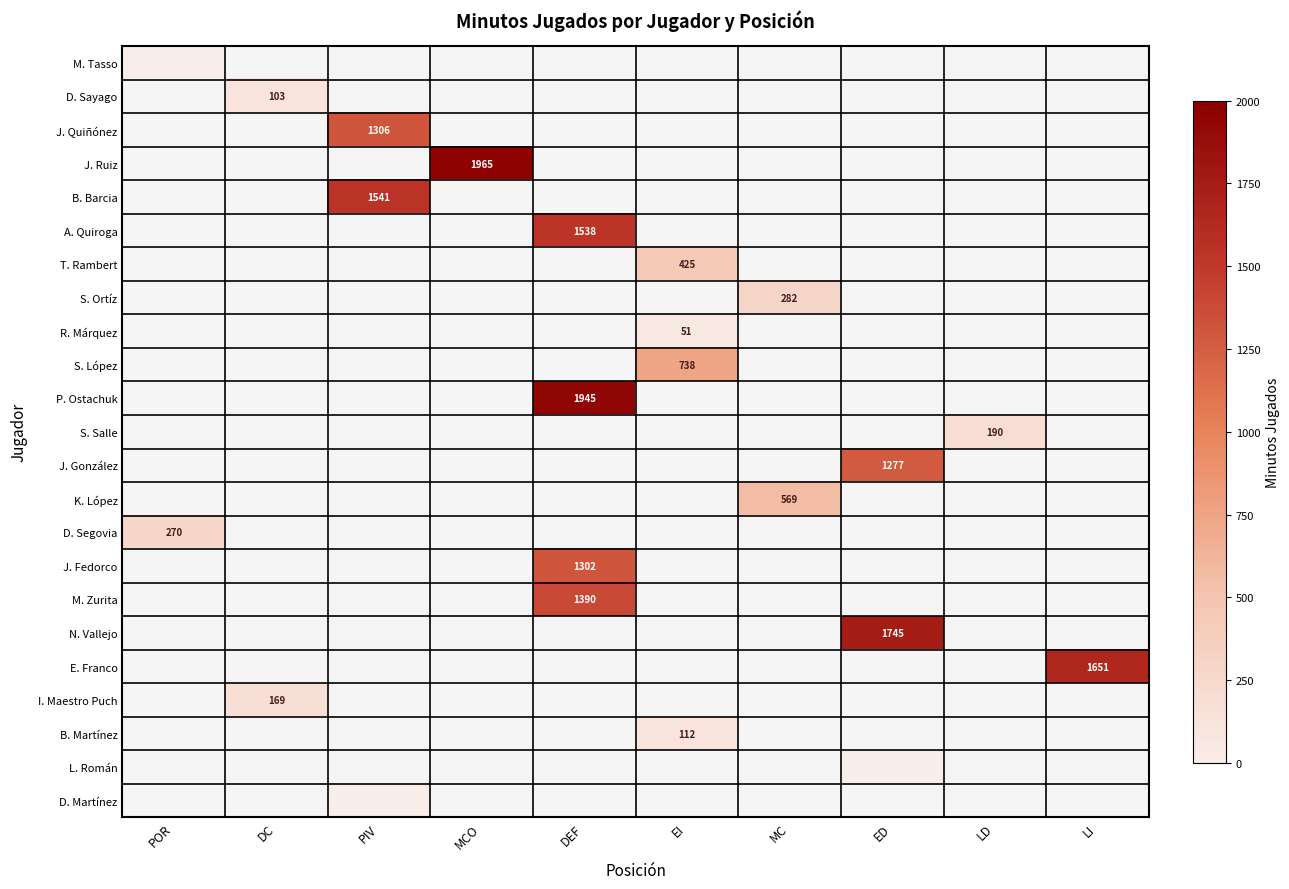

True or false: E. Franco has a value of 1030 at LI.

False